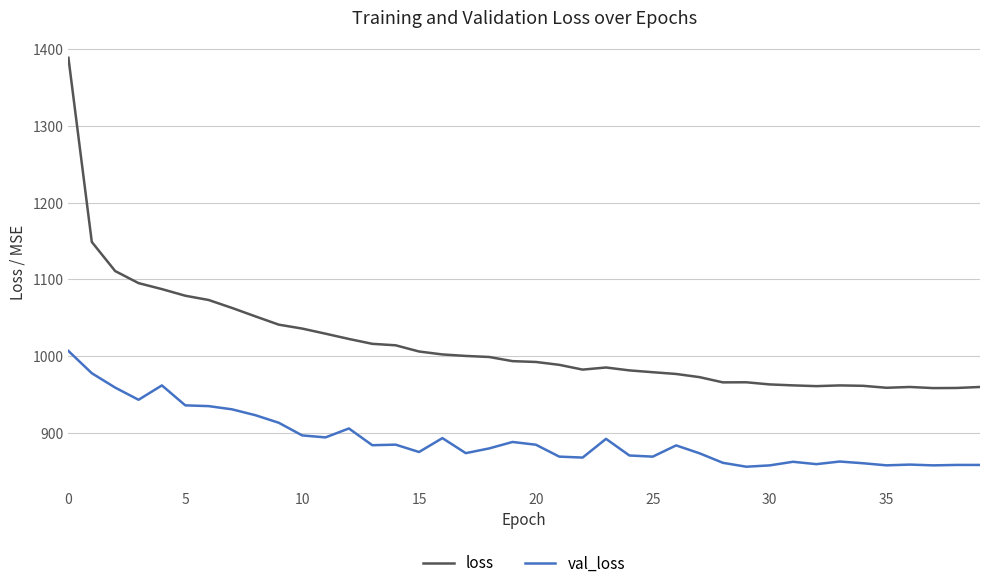

Rank the series by their maximum value, from lowest to highest.

val_loss, loss